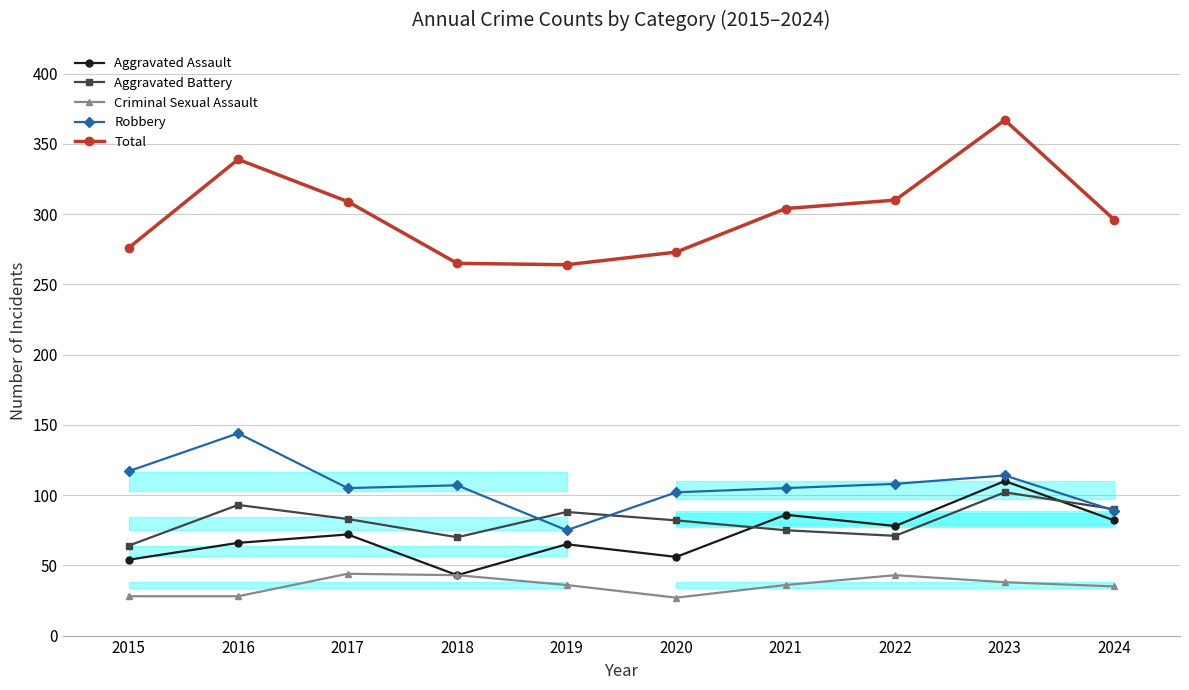

True or false: Robbery and Total cross at least once.

False